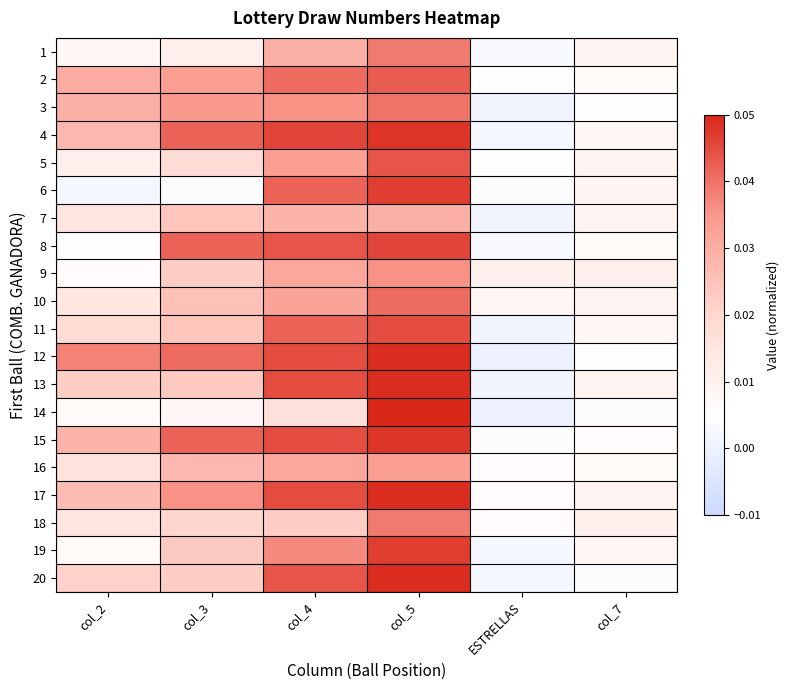

Rank the series at ESTRELLAS from lowest to highest value.

12, 14, 3, 7, 11, 13, 4, 19, 20, 1, 8, 6, 15, 2, 5, 16, 17, 18, 10, 9